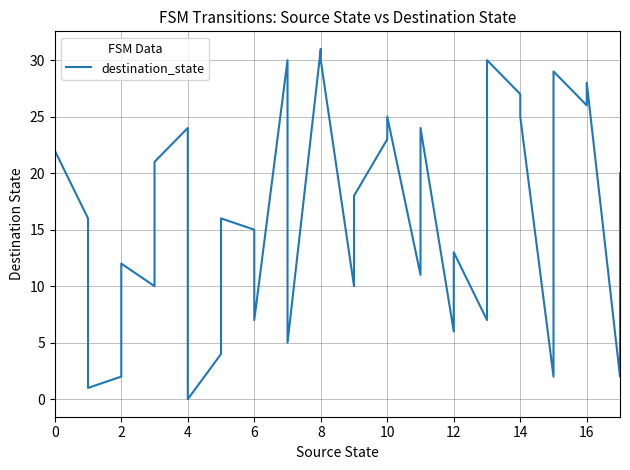

Reading right to left, transcribe all the data shown in this chart.

20	2	28	26	29	2	25	27	30	7	13	6	24	11	25	23	18	10	30	31	5	30	7	15	16	4	0	24	21	10	12	2	1	16	22	8